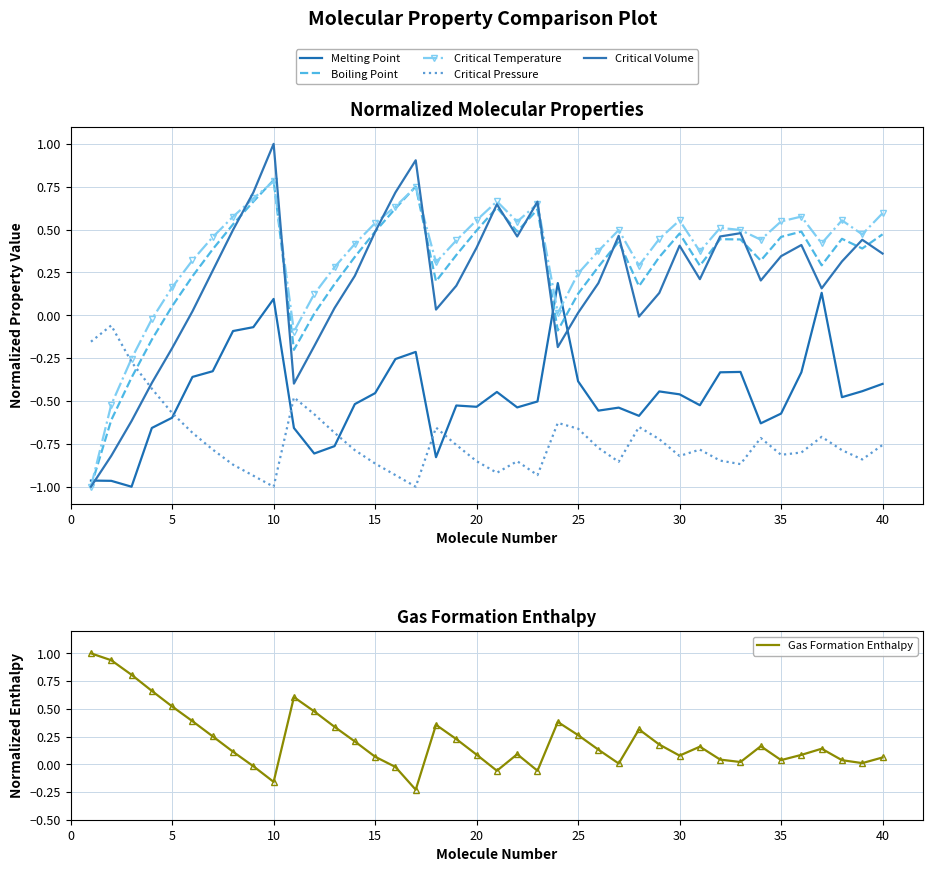

What is the maximum value for Gas Formation Enthalpy?

1.0